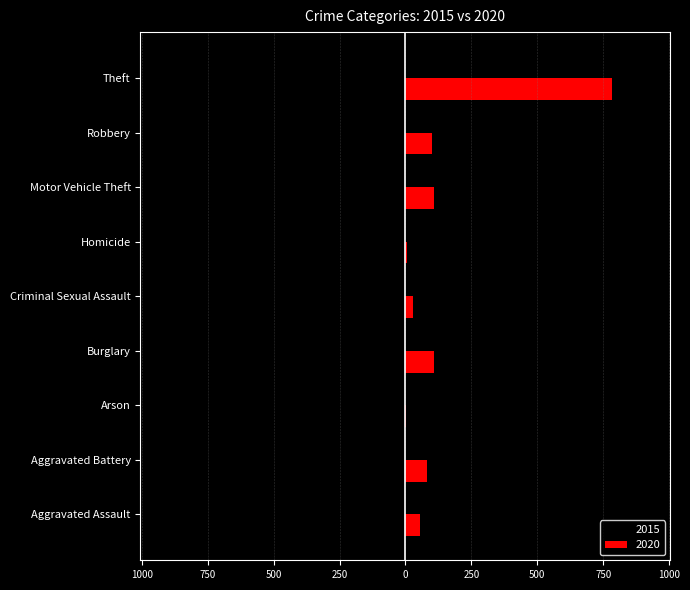

What are all the series names shown in the legend?

2015, 2020